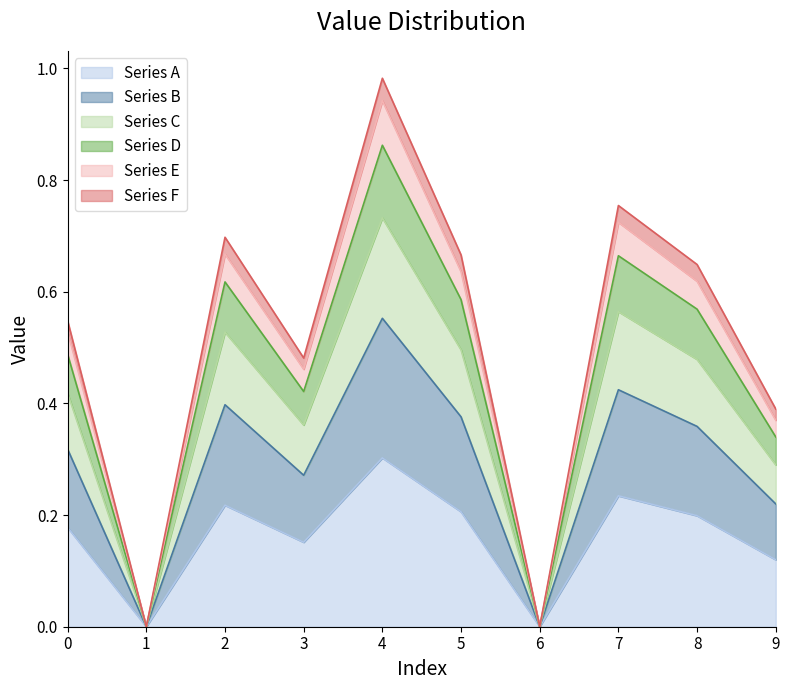

In Series D, how many points are higher than both neighbors (excluding endpoints)?

3